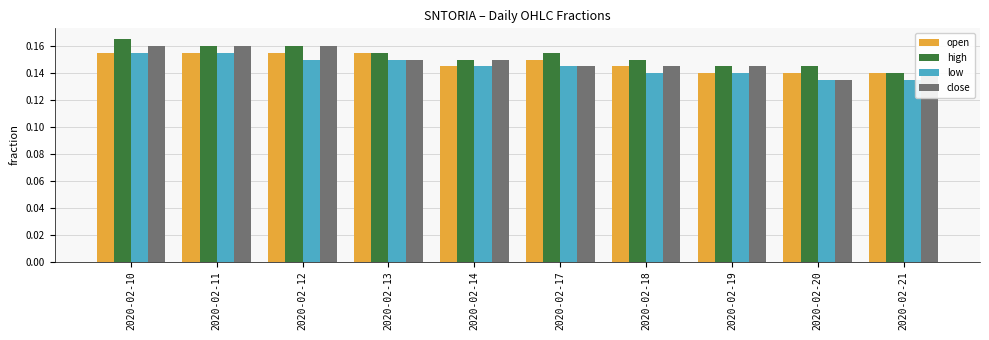

Which category has the highest value across all series?

2020-02-10